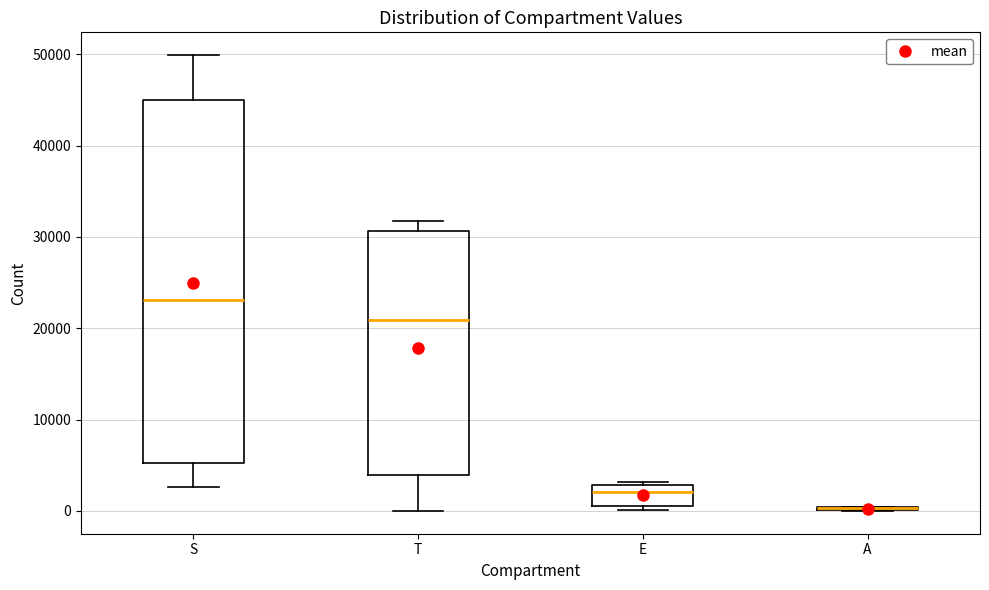

Comparing the boxes themselves (not the whiskers), which one is the tallest?

S